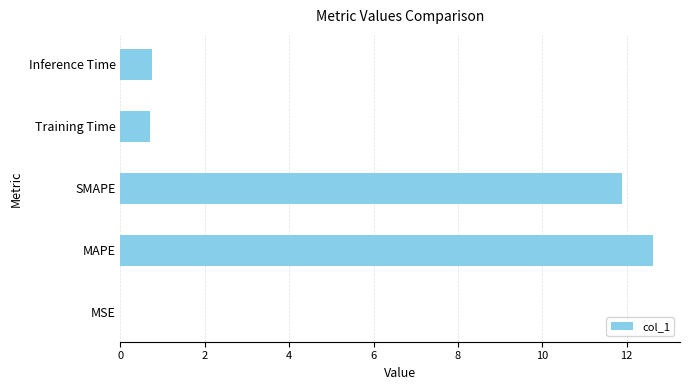

Is it true that the value at MSE is 0.0?

True